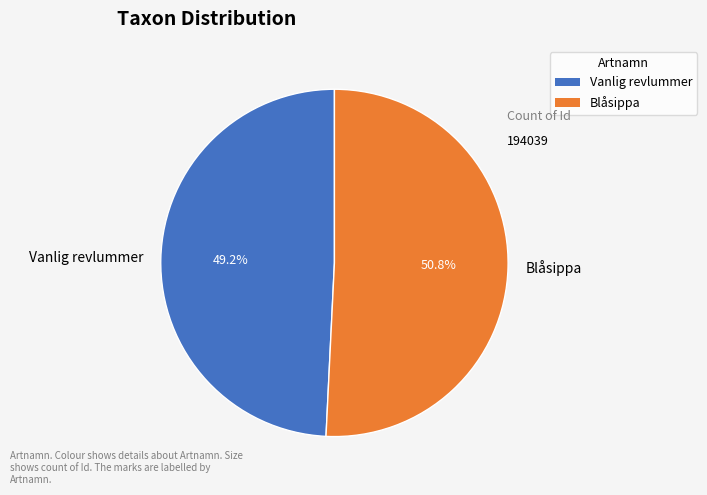

Count the number of slices in the pie.

2